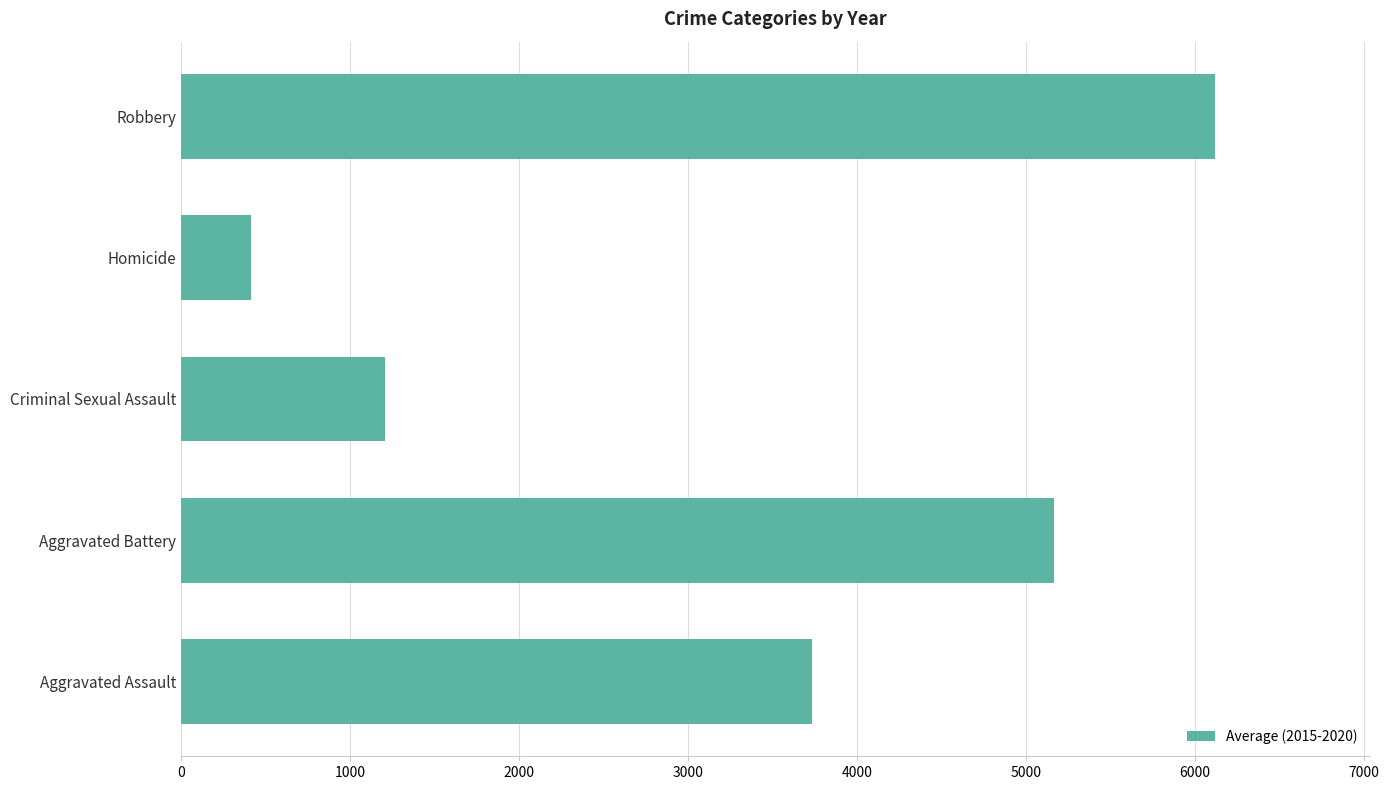

List the labels in order of value, largest first.

Robbery, Aggravated Battery, Aggravated Assault, Criminal Sexual Assault, Homicide